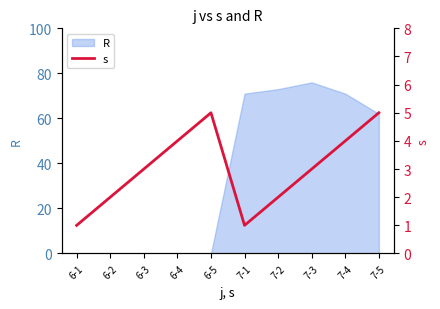

What is the label of the 4th point from the left?

6-4